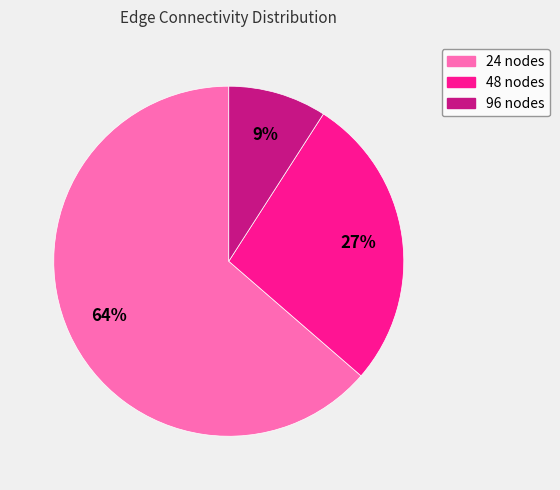

To the nearest percent, what is the average slice percentage?

33%